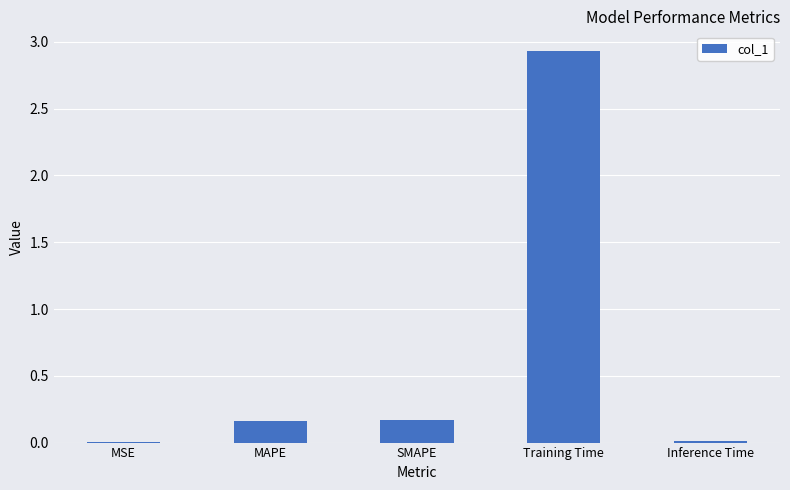

Which has a higher value, Inference Time or Training Time?

Training Time